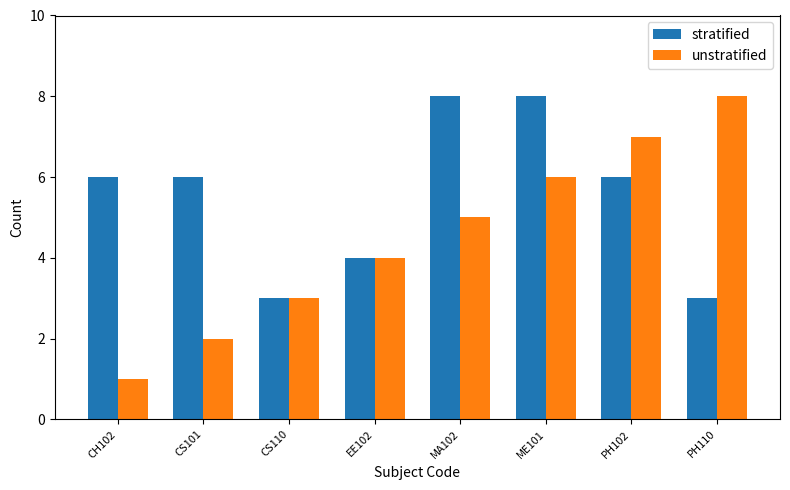

What is the value of the unstratified bar at the 4th from the left?

4